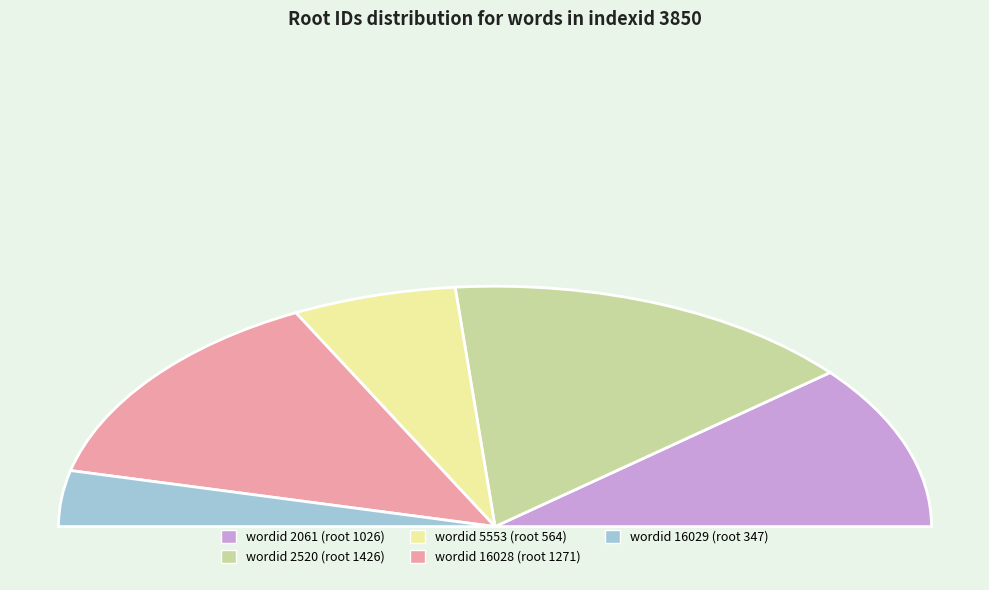

Rank the categories by value from highest to lowest.

2520, 16028, 2061, 5553, 16029